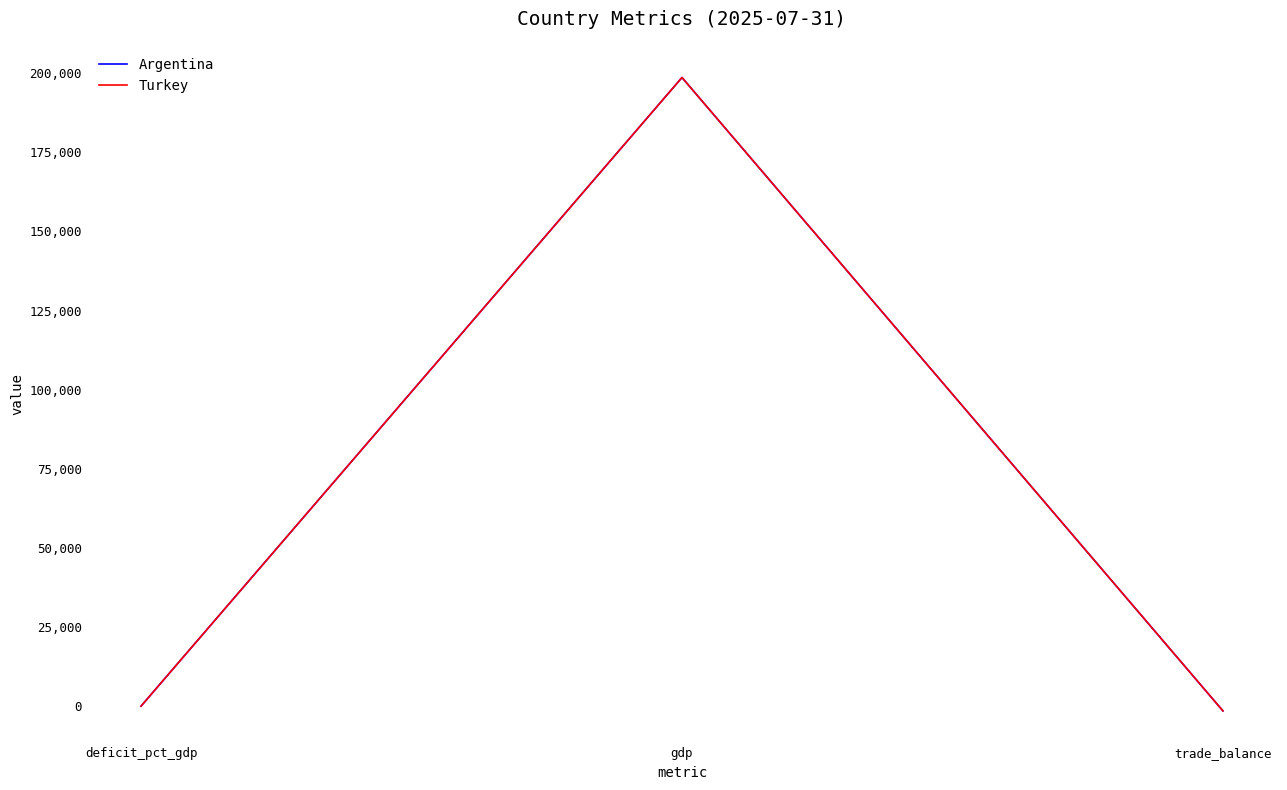

Does the chart have visible grid lines?

No